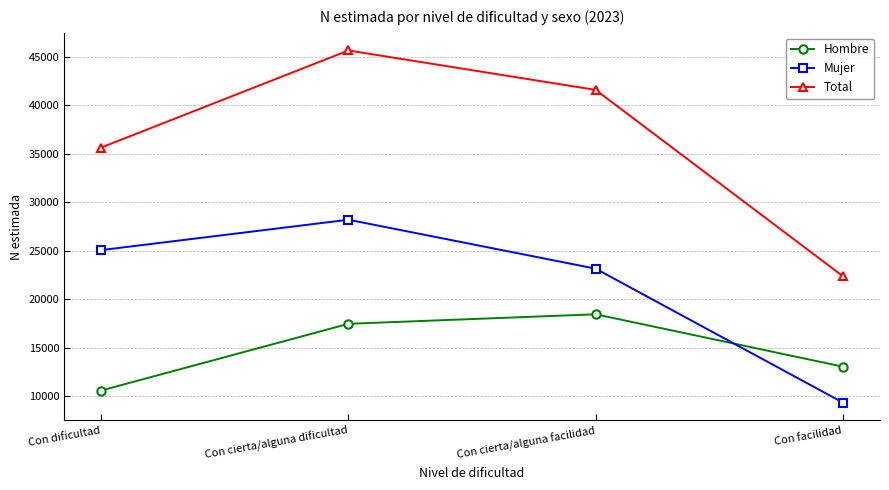

Reading left to right, extract all data points from this chart.

Hombre: Con dificultad=10578	Con cierta/alguna dificultad=17460	Con cierta/alguna facilidad=18441	Con facilidad=13038
Mujer: Con dificultad=25063	Con cierta/alguna dificultad=28195	Con cierta/alguna facilidad=23146	Con facilidad=9333
Total: Con dificultad=35641	Con cierta/alguna dificultad=45655	Con cierta/alguna facilidad=41587	Con facilidad=22371